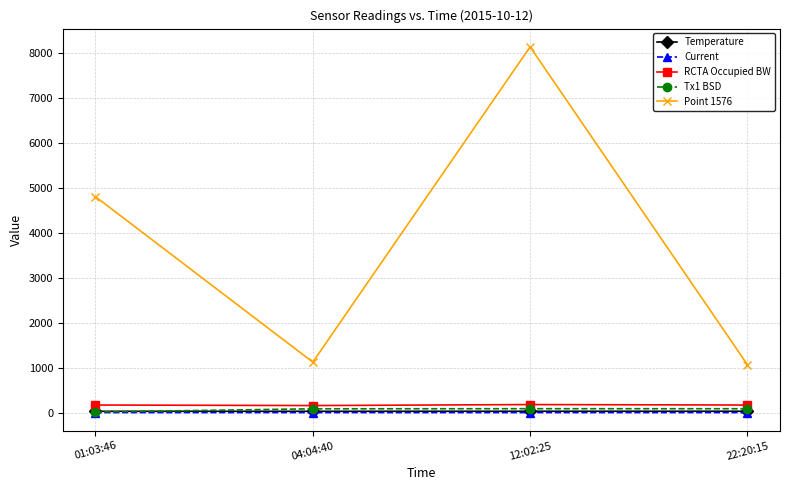

How many interior local valleys does the Point 1576 series have?

1